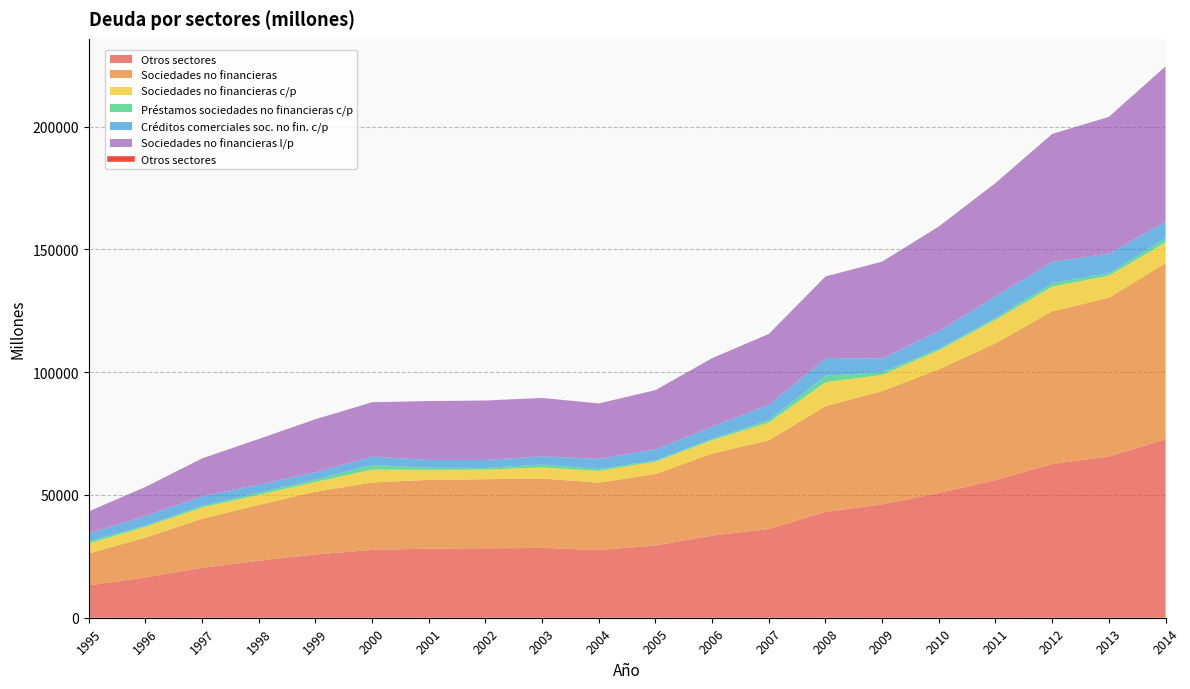

Between 2010 and 2013, which series saw the biggest shift?

Otros sectores